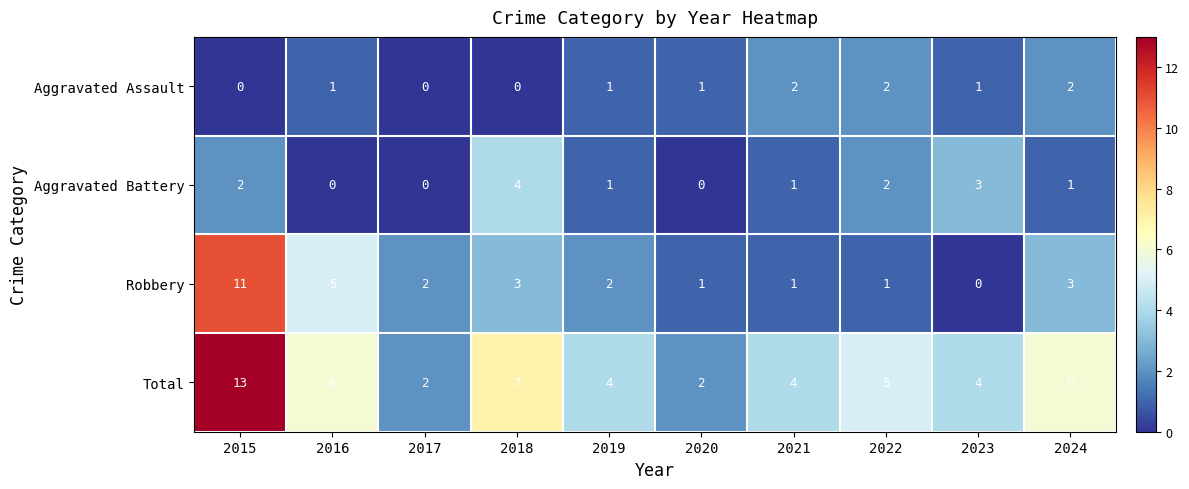

At which label does Robbery reach its minimum?

2023